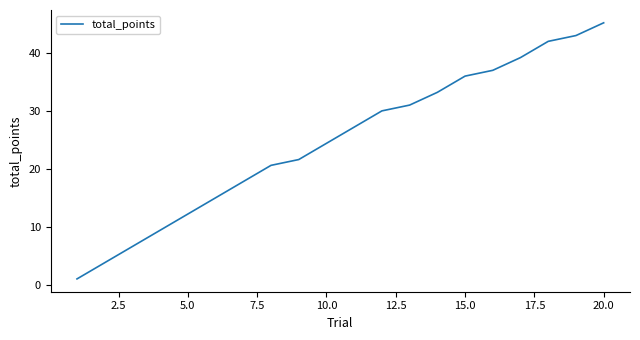

What is the difference between the maximum and minimum values?

44.2